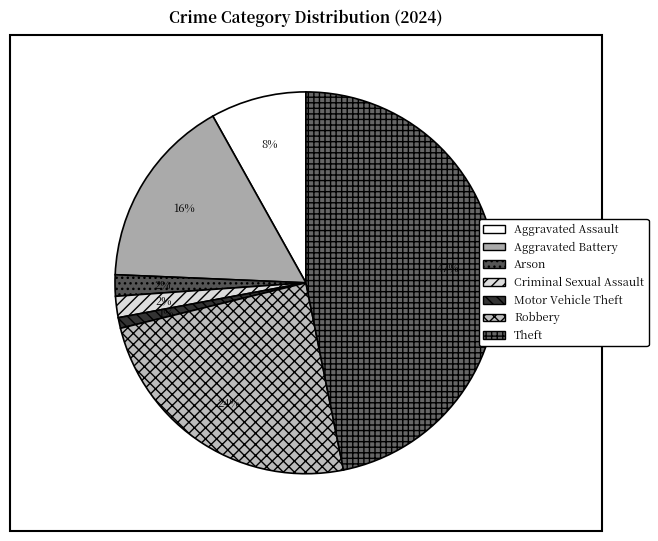

To the nearest percent, what portion does Motor Vehicle Theft represent?

1%